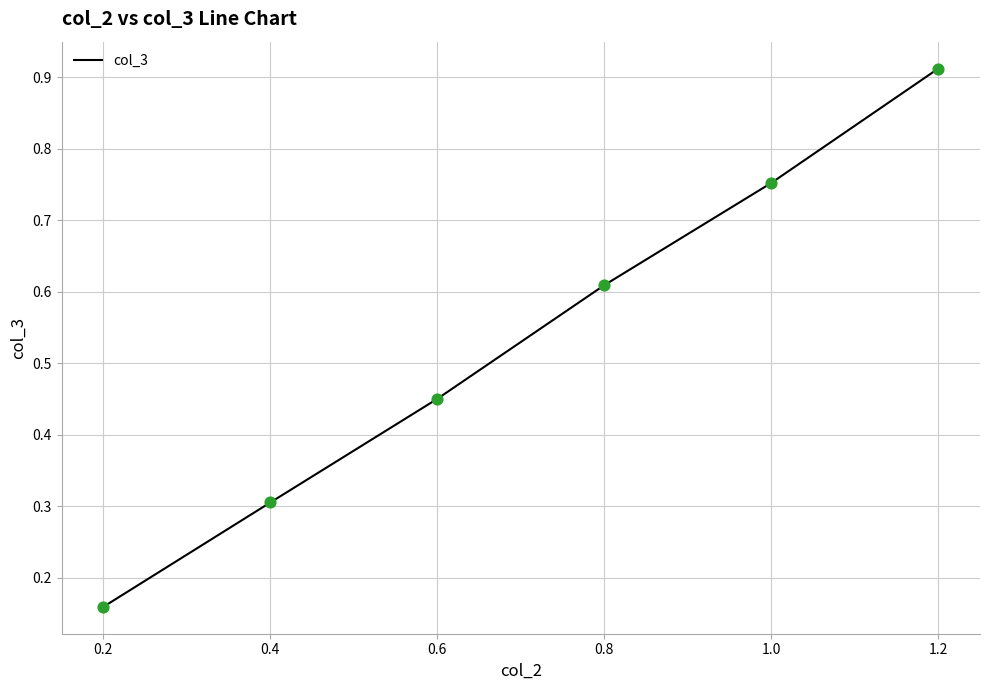

Between 0.2 and 1.0, which is larger?

1.0